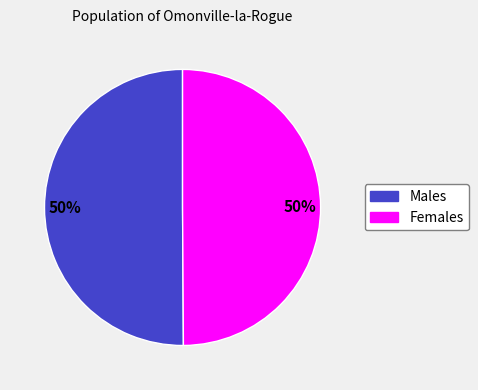

To the nearest percent, what is the average slice percentage?

50%